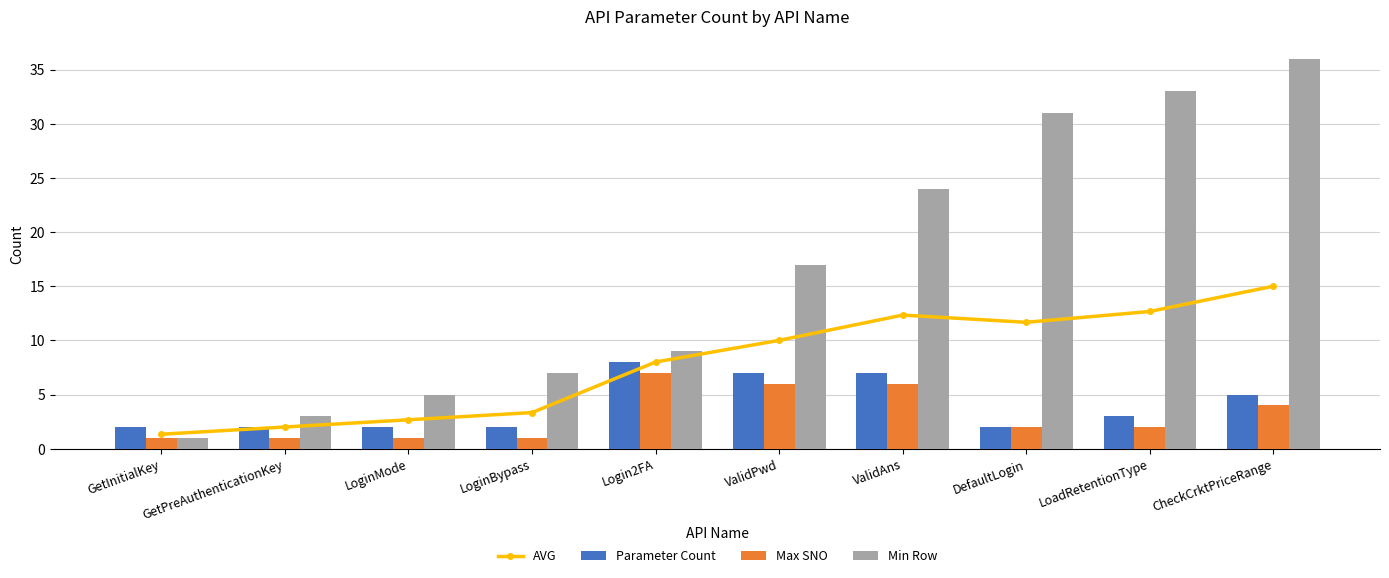

What is the label of the 5th bar from the right?

ValidPwd